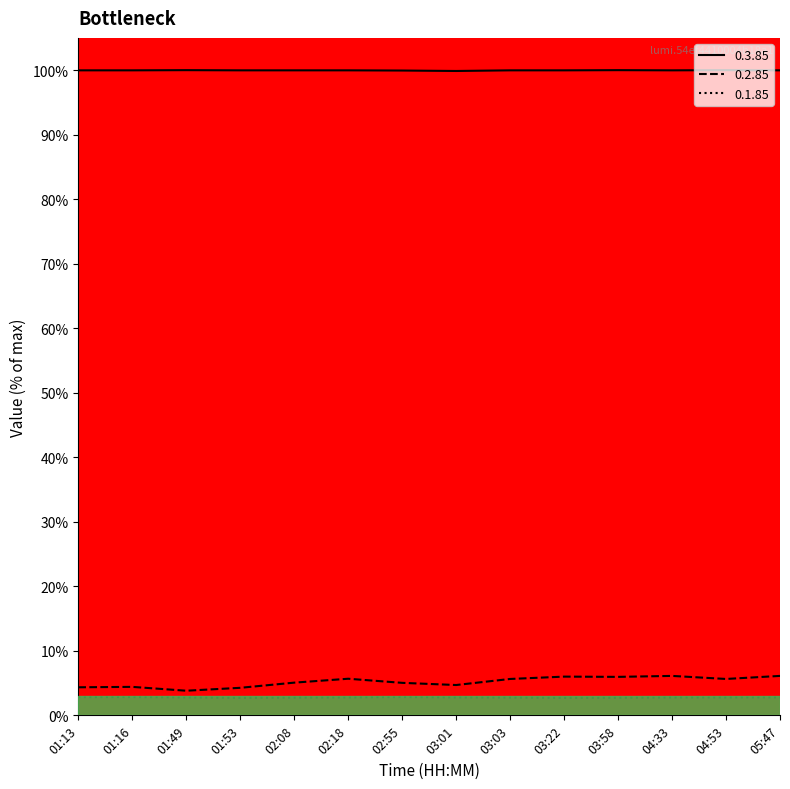

Reading left to right, list all the values displayed in this chart.

0.1.85: 2.8	2.8	2.8	2.7	2.8	2.8	2.8	2.8	2.8	2.7	2.7	2.8	2.8	2.8
0.2.85: 4.3	4.4	3.8	4.3	5.1	5.7	5.0	4.7	5.6	6.0	6.0	6.1	5.6	6.1
0.3.85: 100.0	100.0	100.0	100.0	100.0	100.0	99.9	99.9	100.0	100.0	100.0	100.0	100.0	100.0